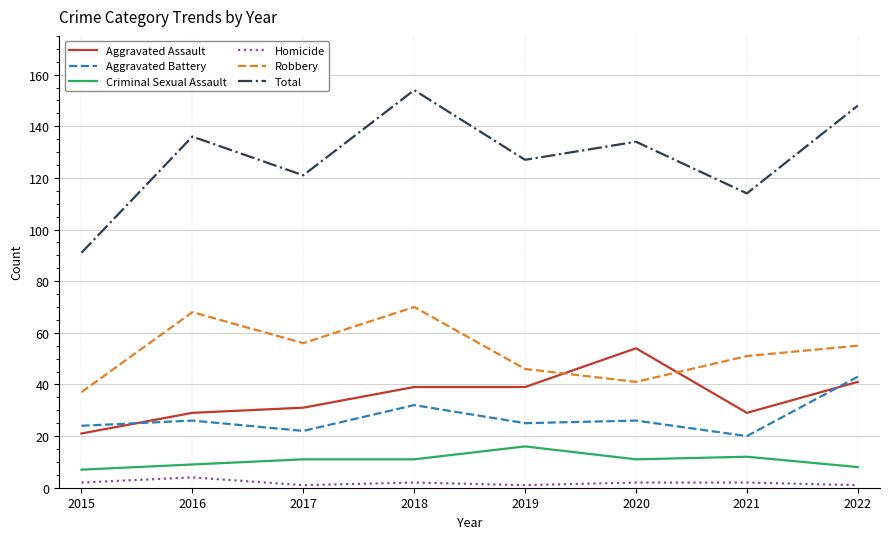

At which label does Aggravated Battery reach its peak?

2022